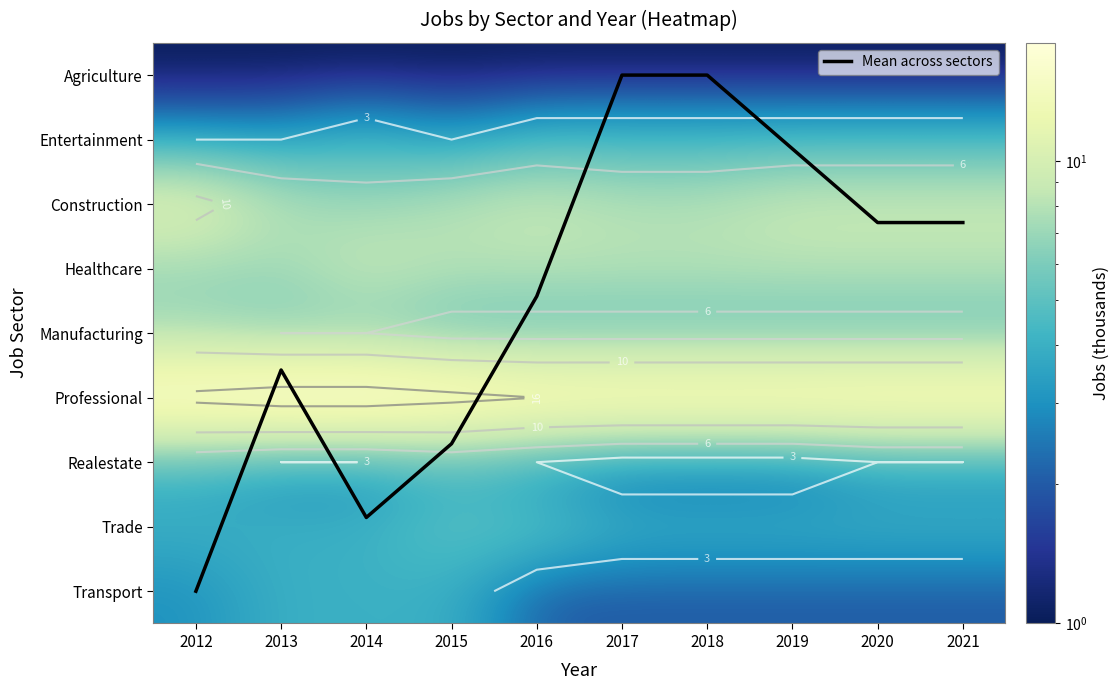

The Entertainment series shows 2.3 at 2018. True or false?

False